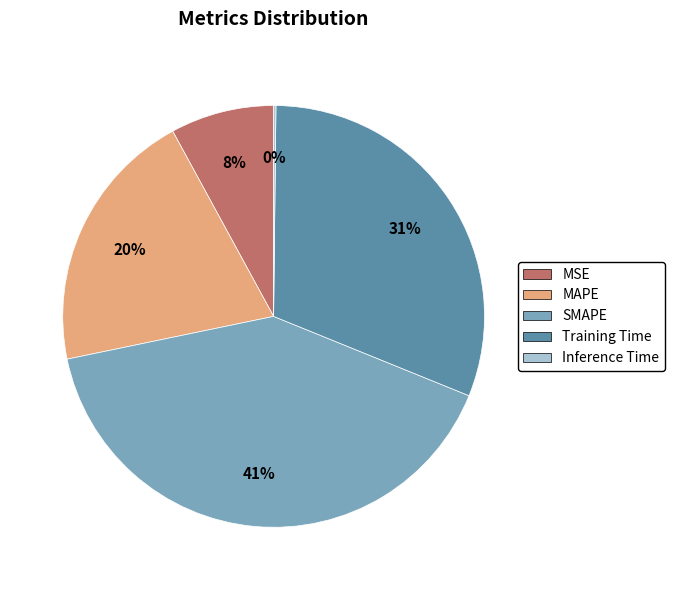

True or false: MAPE accounts for 30% of the total.

False